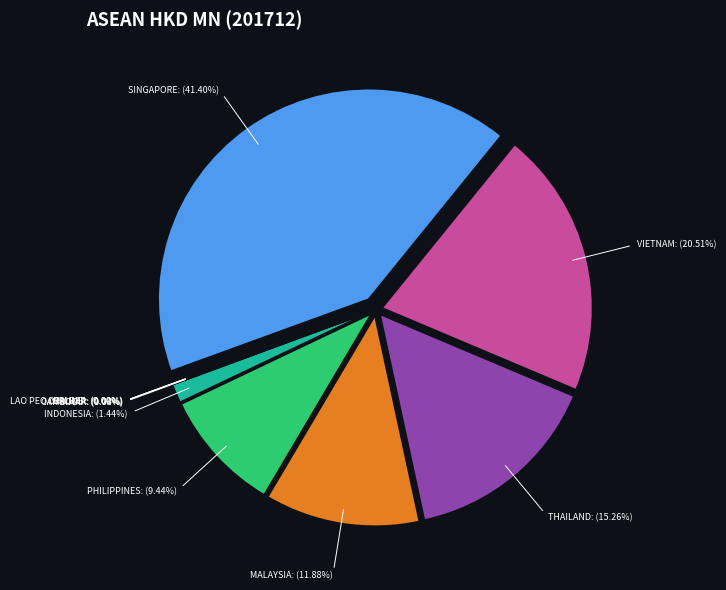

True or false: PHILIPPINES accounts for 9% of the total.

True